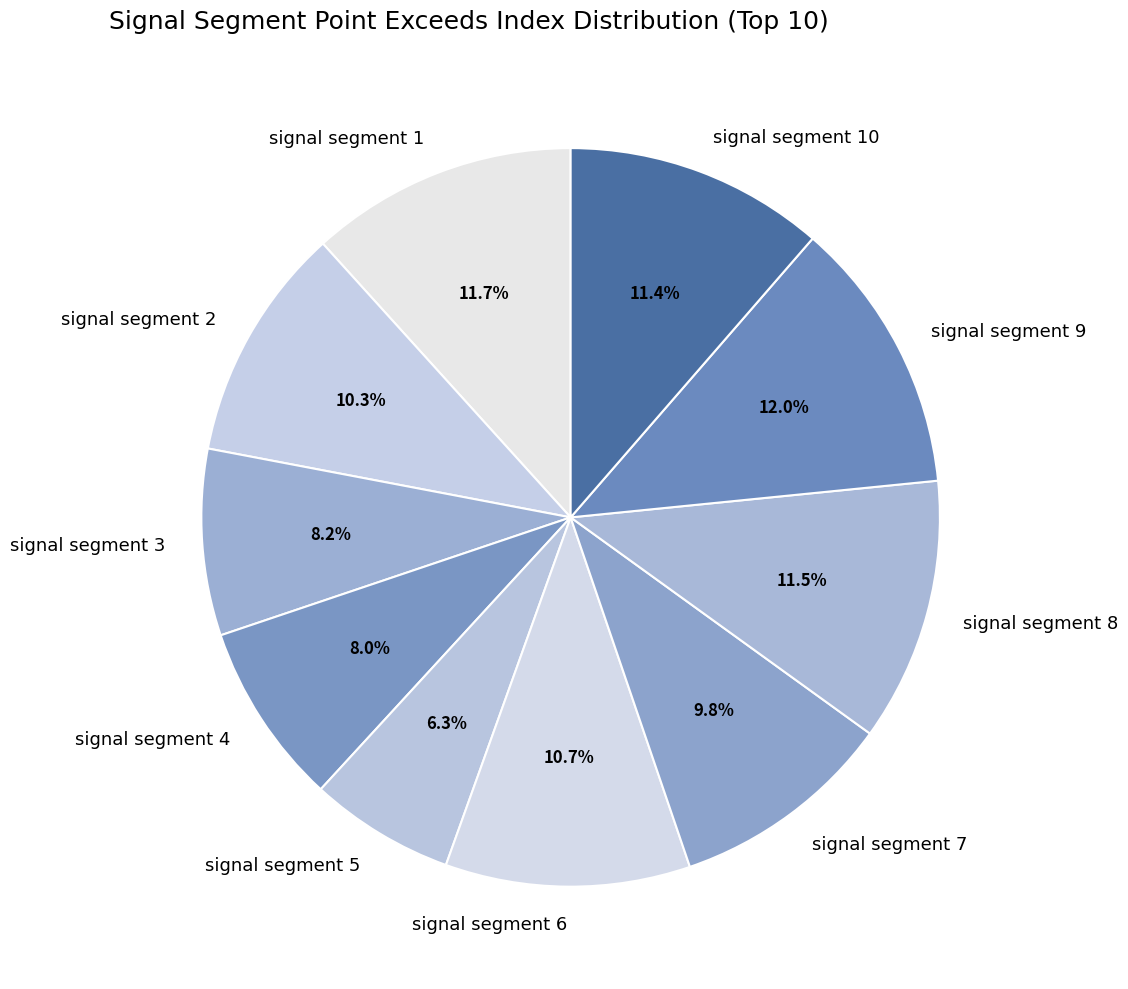

Approximately how many times larger is the value at signal segment 8 compared to signal segment 5?

1.8